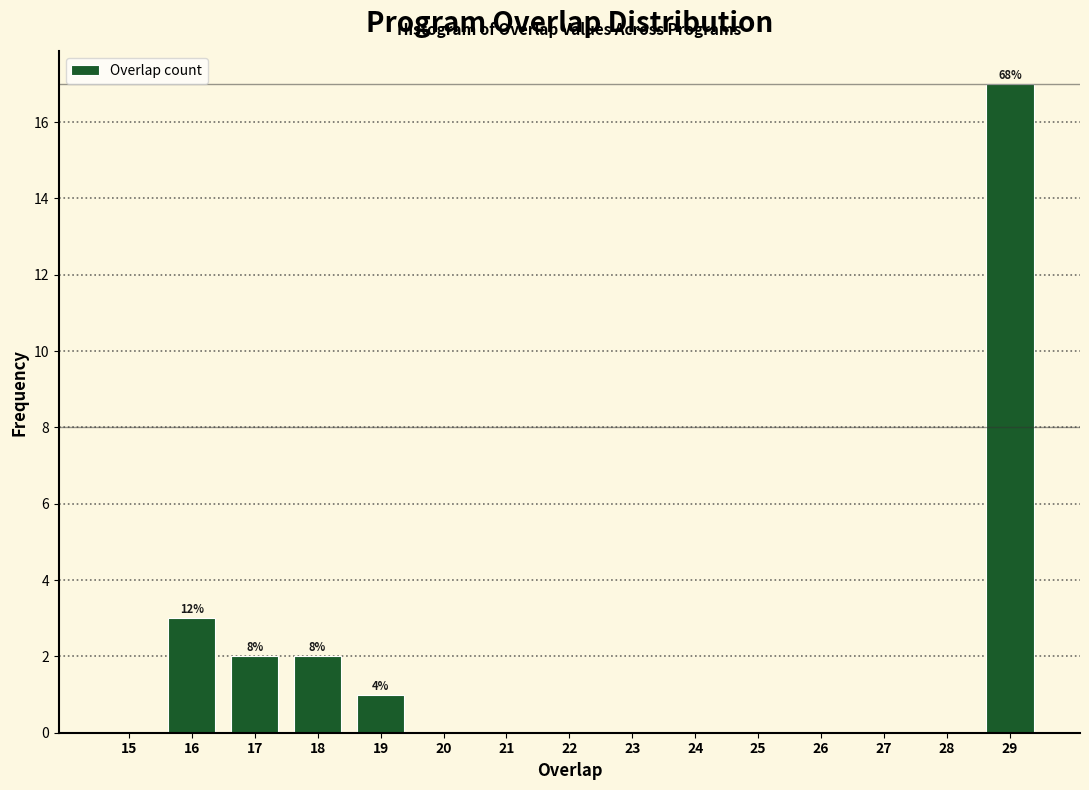

Reading left to right, transcribe all the data shown in this chart.

15=0	16=3	17=2	18=2	19=1	20=0	21=0	22=0	23=0	24=0	25=0	26=0	27=0	28=0	29=17